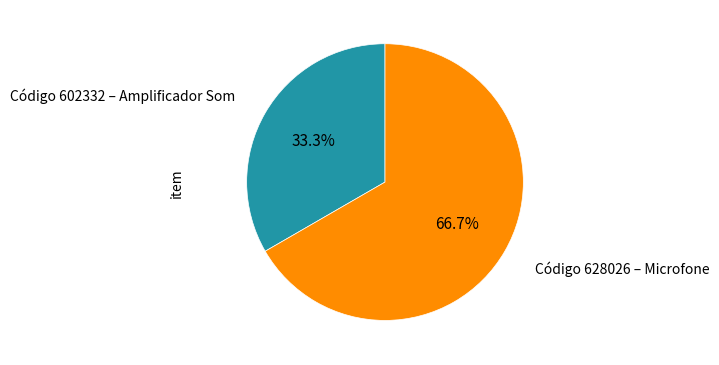

Is there a majority slice in this chart?

Yes